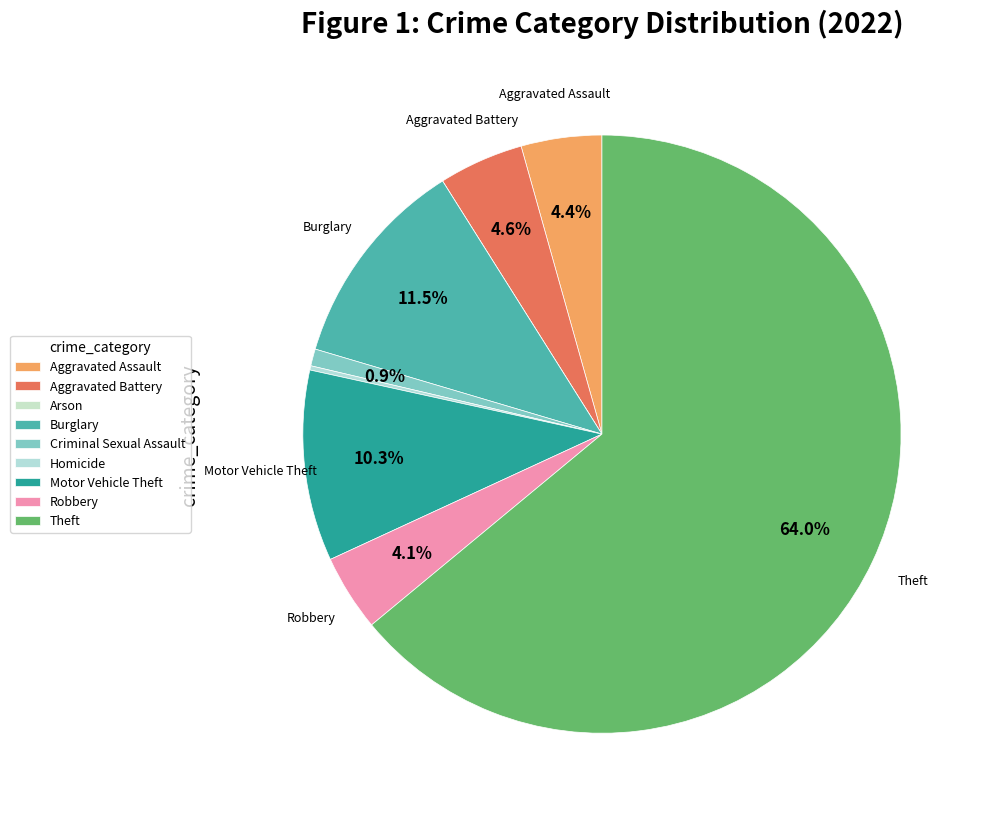

Count the number of slices in the pie.

9